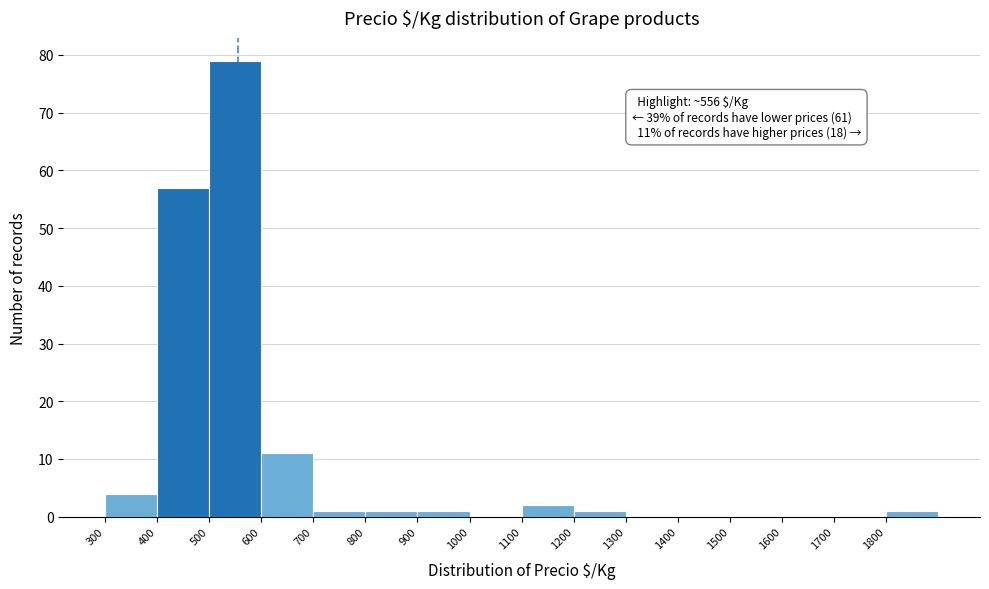

Over which range of the x-axis is the bar tallest?

500 to 600